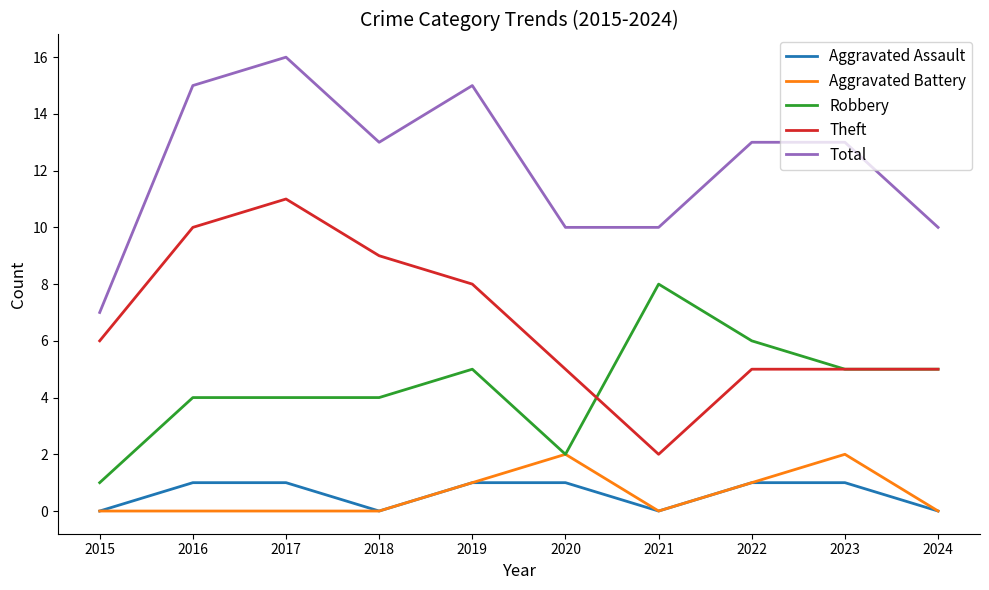

What is the difference between the highest and lowest values at 2018?

13